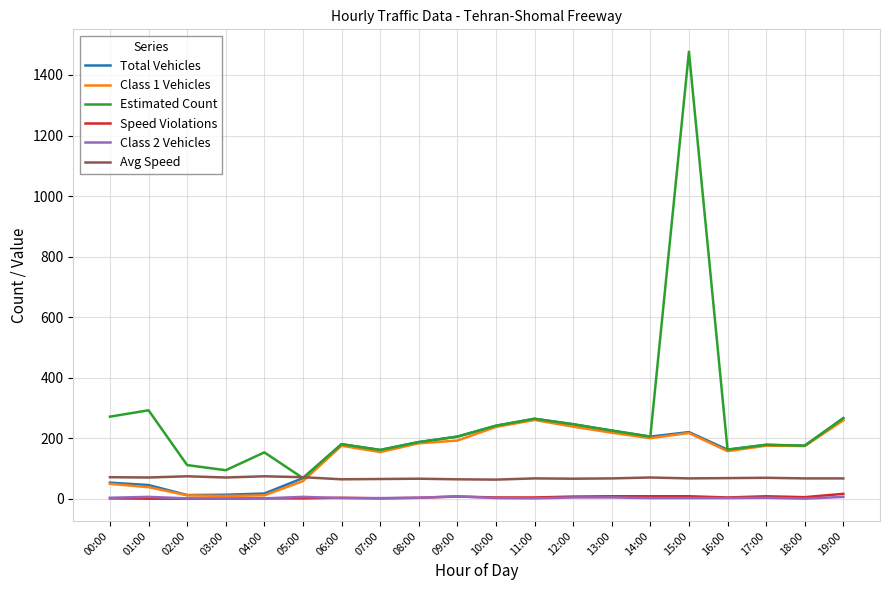

The Estimated Count series shows 341 at 10:00. True or false?

False